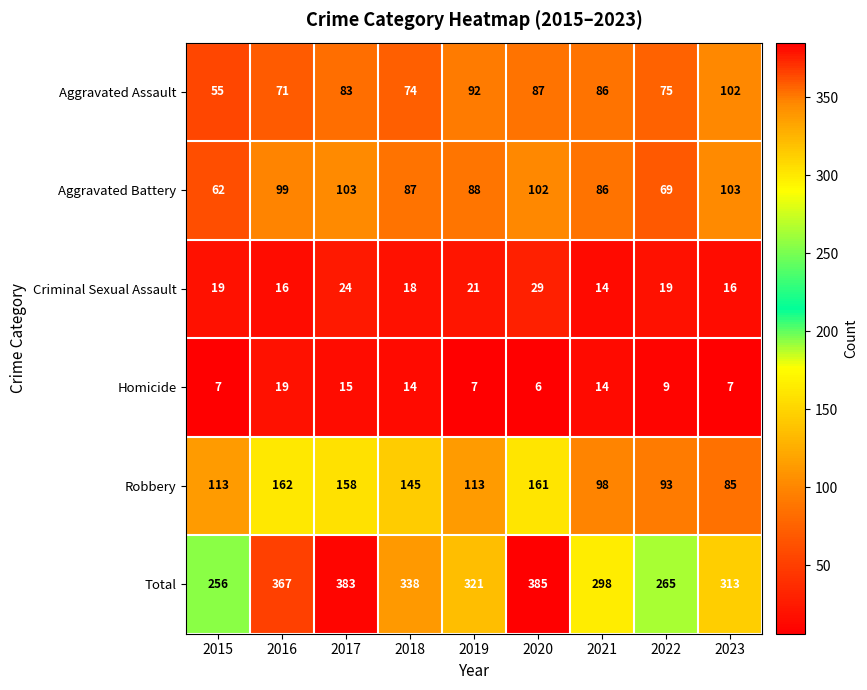

What is the total value across all series at 2018?

676